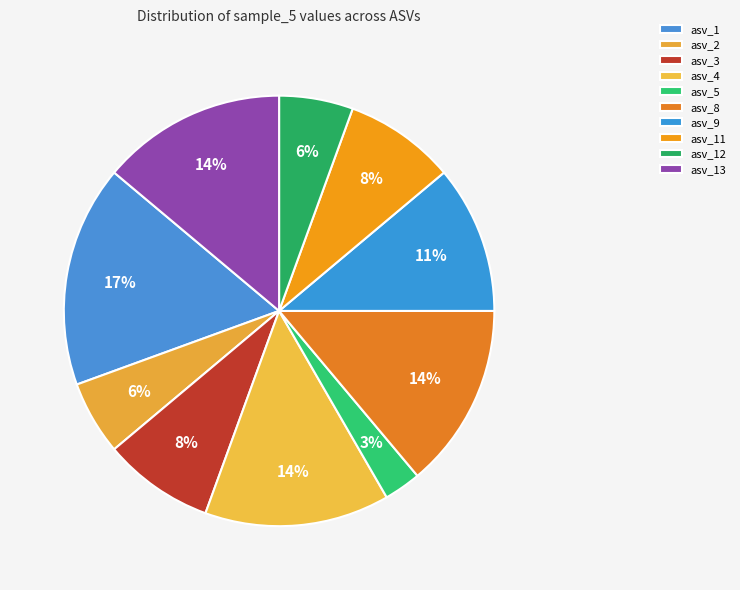

How many slices are in this pie chart?

10